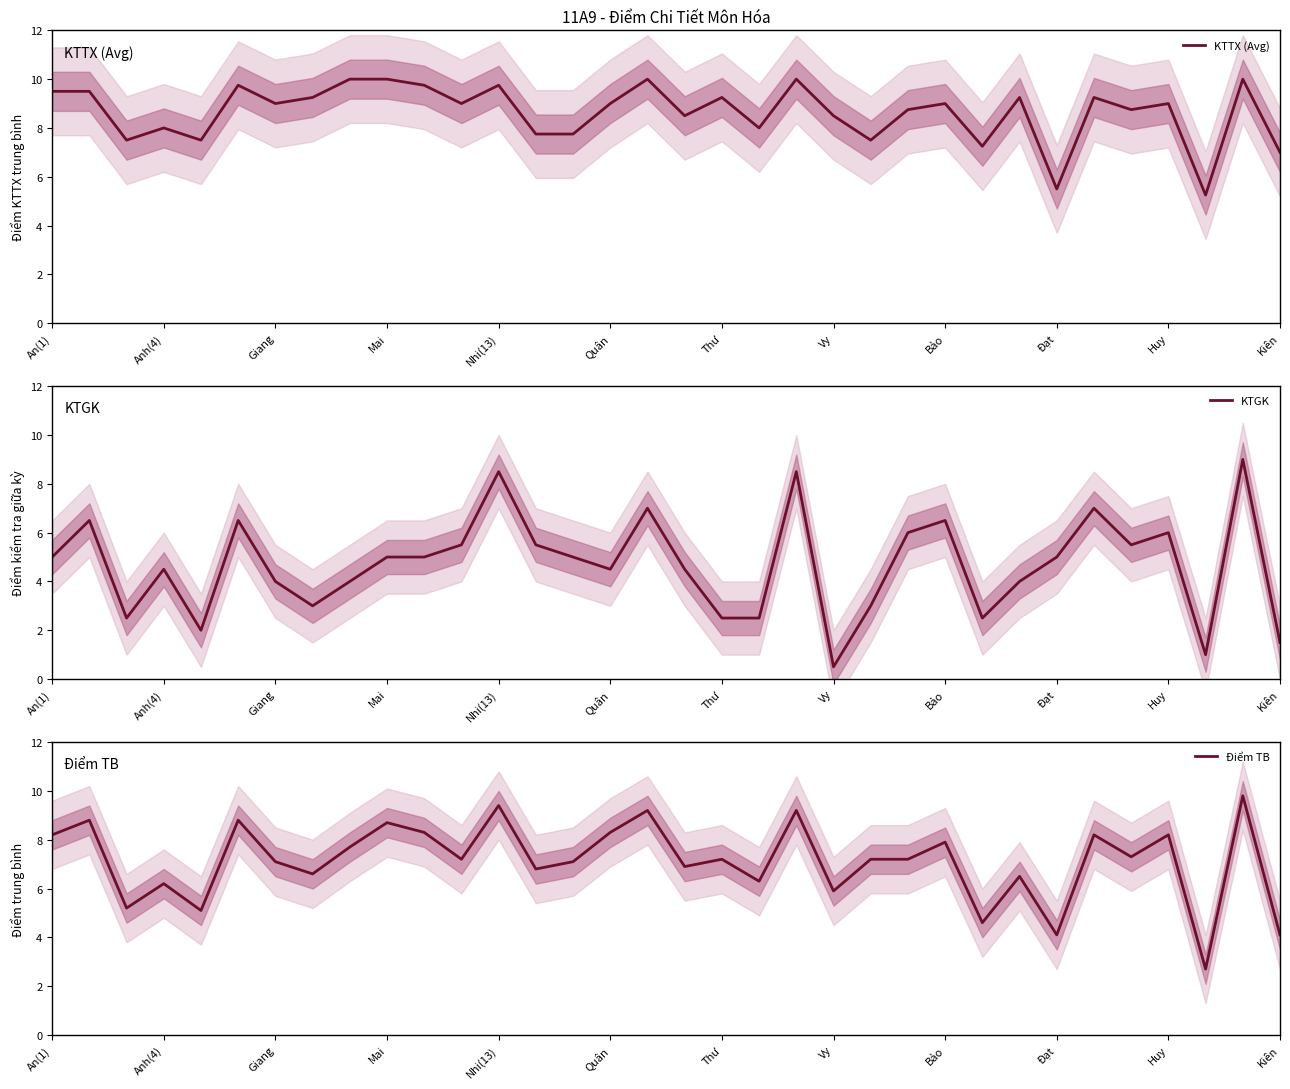

True or false: KTTX (Avg) has a value of 8.5 at Vy.

True